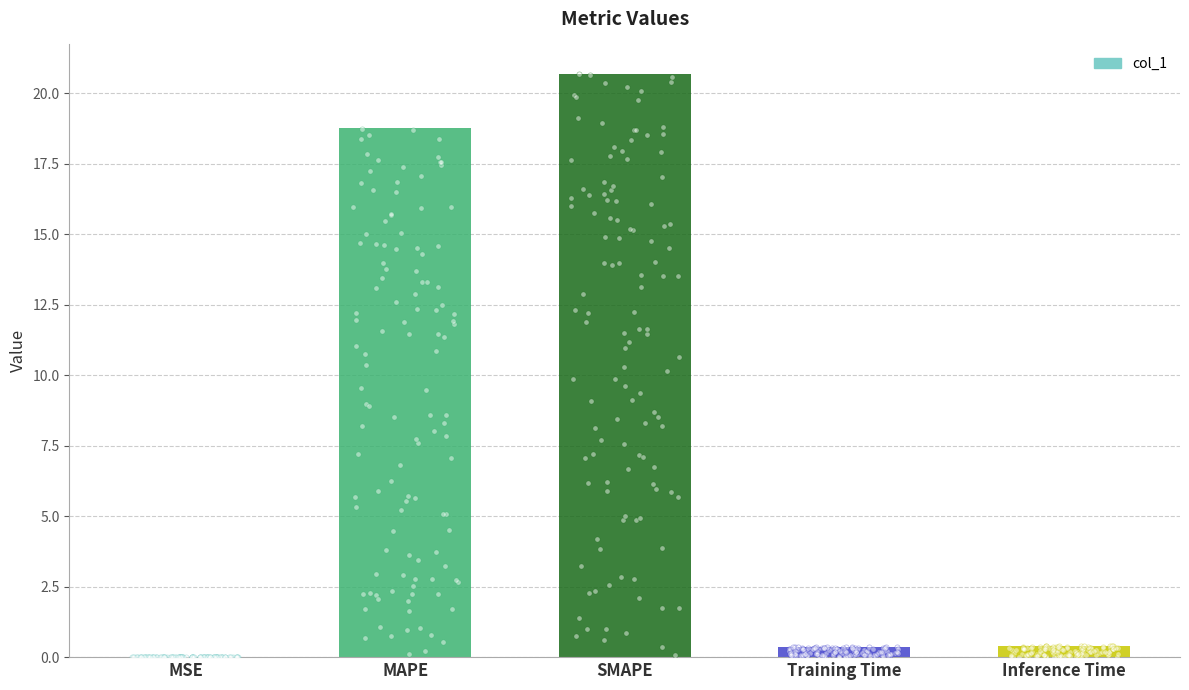

What is the change in value from MSE to SMAPE?

+20.7